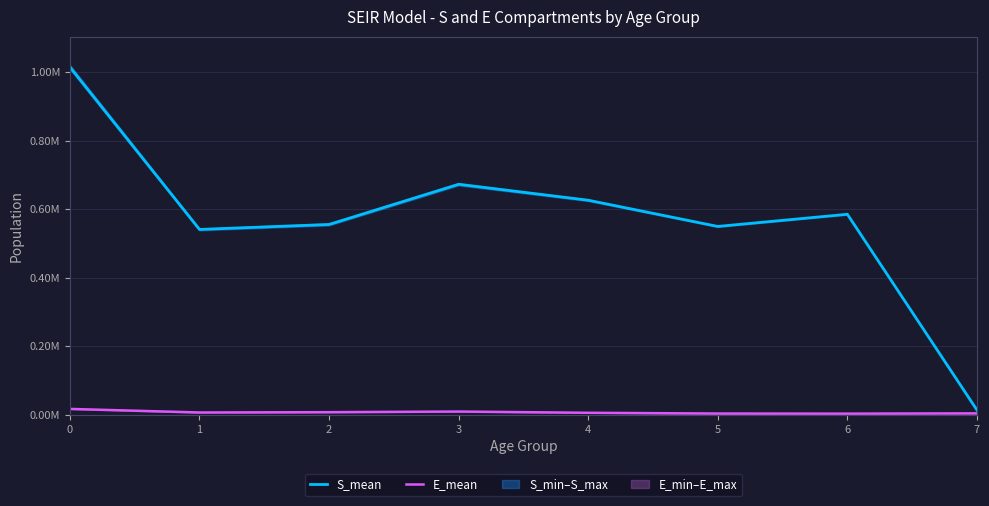

At which label is E_mean closest to 10084?

3